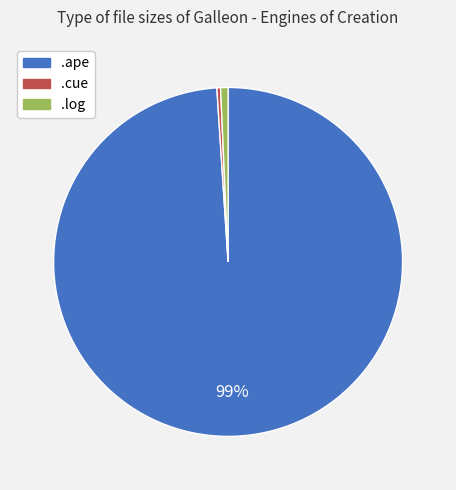

Does .cue account for over 50% of the chart?

No